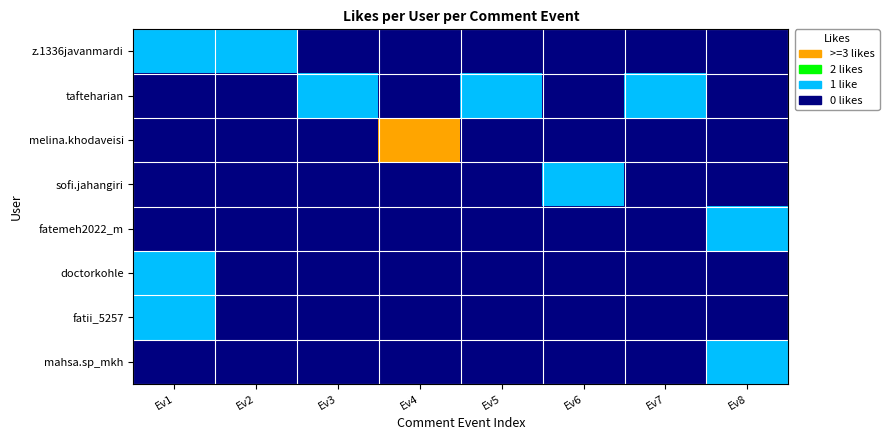

Reading left to right, transcribe all the data shown in this chart.

z.1336javanmardi: Ev1=1	Ev2=1	Ev3=0	Ev4=0	Ev5=0	Ev6=0	Ev7=0	Ev8=0
tafteharian: Ev1=0	Ev2=0	Ev3=1	Ev4=0	Ev5=1	Ev6=0	Ev7=1	Ev8=0
melina.khodaveisi: Ev1=0	Ev2=0	Ev3=0	Ev4=2	Ev5=0	Ev6=0	Ev7=0	Ev8=0
sofi.jahangiri: Ev1=0	Ev2=0	Ev3=0	Ev4=0	Ev5=0	Ev6=1	Ev7=0	Ev8=0
fatemeh2022_m: Ev1=0	Ev2=0	Ev3=0	Ev4=0	Ev5=0	Ev6=0	Ev7=0	Ev8=1
doctorkohle: Ev1=1	Ev2=0	Ev3=0	Ev4=0	Ev5=0	Ev6=0	Ev7=0	Ev8=0
fatii_5257: Ev1=1	Ev2=0	Ev3=0	Ev4=0	Ev5=0	Ev6=0	Ev7=0	Ev8=0
mahsa.sp_mkh: Ev1=0	Ev2=0	Ev3=0	Ev4=0	Ev5=0	Ev6=0	Ev7=0	Ev8=1